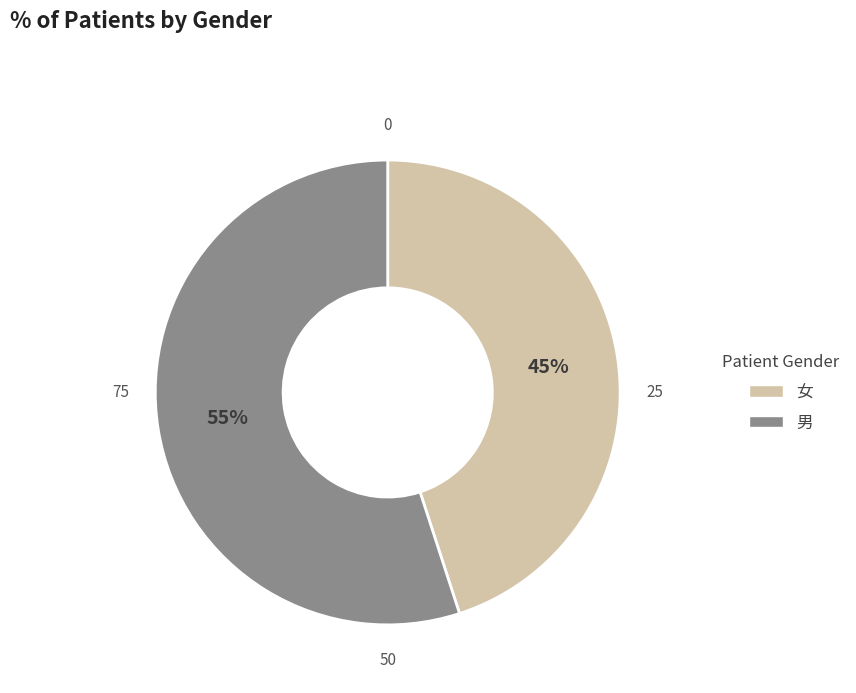

Is 女 the majority of the pie?

No